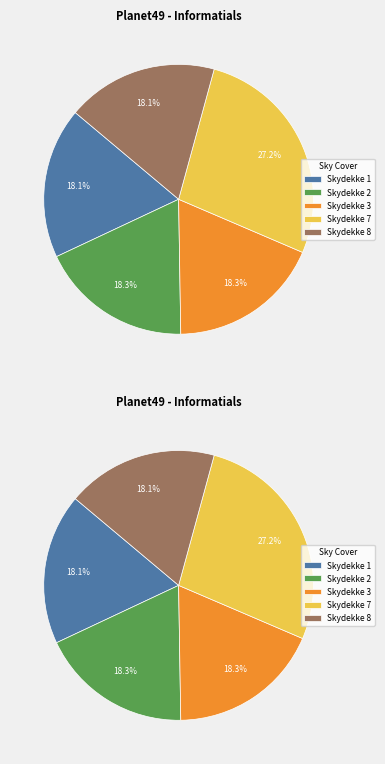

Combined, do 4 and 6 account for over 50%?

No